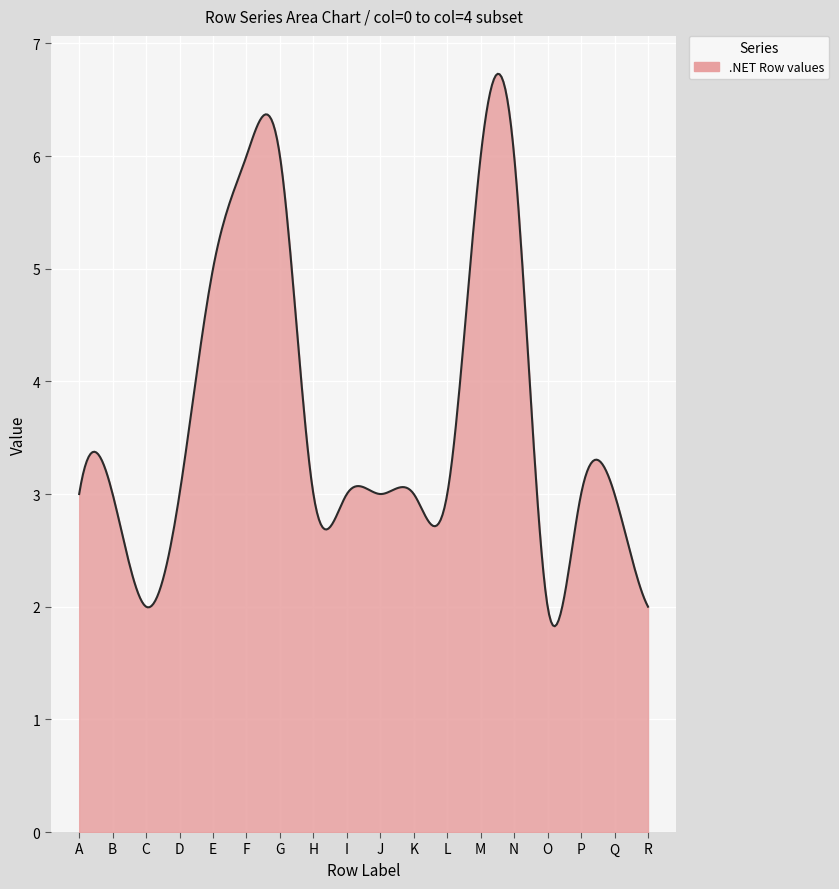

What is the minimum value shown in the chart?

1.8